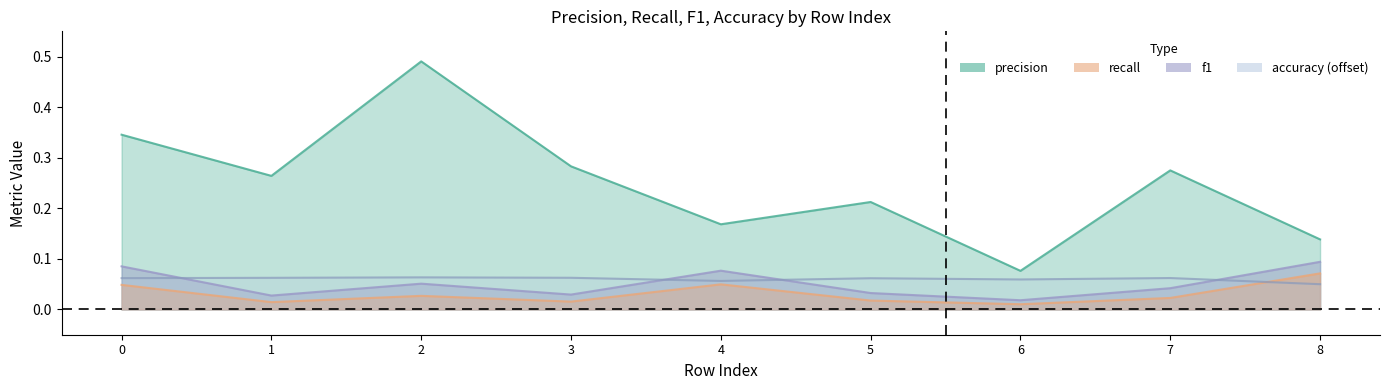

What is the greatest value displayed?

0.5